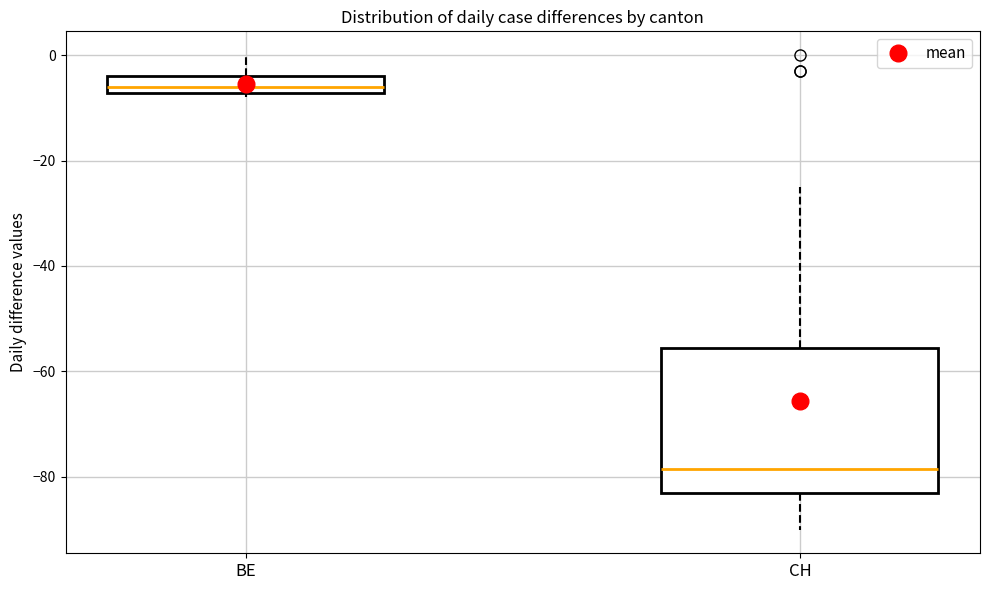

Where is the lower edge of the box for CH on the y-axis? The values are not printed on the chart, so give them approximately, as read against the axis.

-82